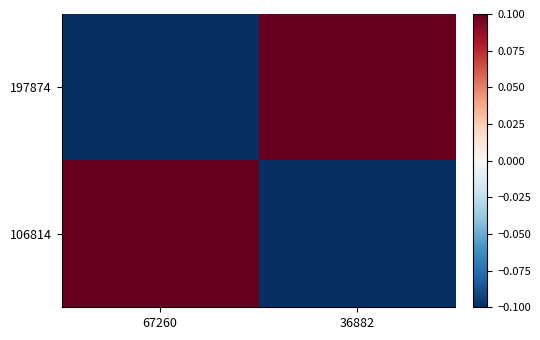

List the series in order of their peak value, highest first.

197874, 106814